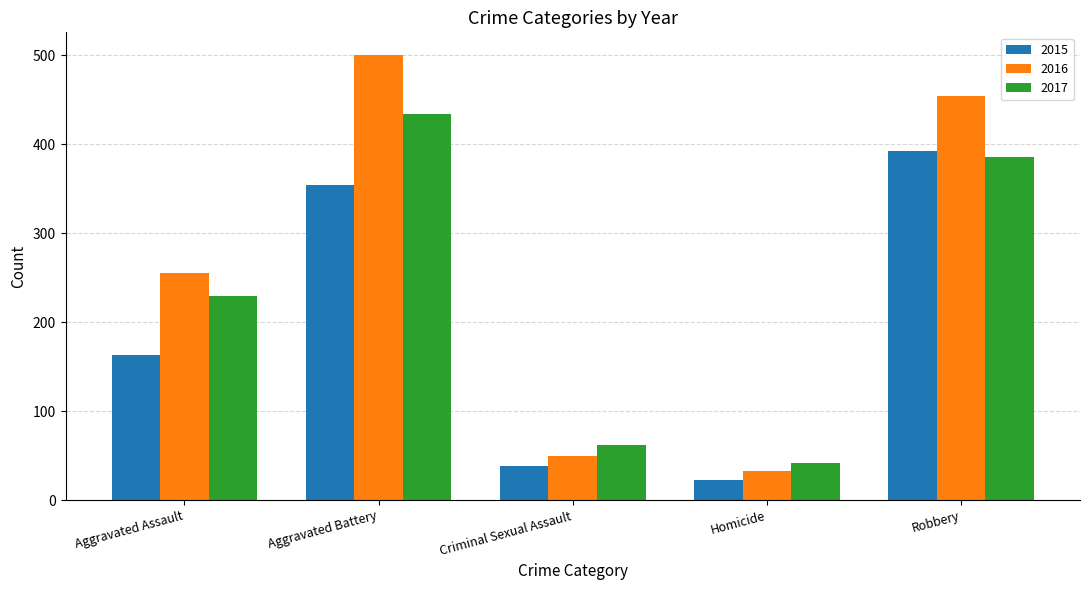

What is the spread (max minus min) of values at Aggravated Assault?

92